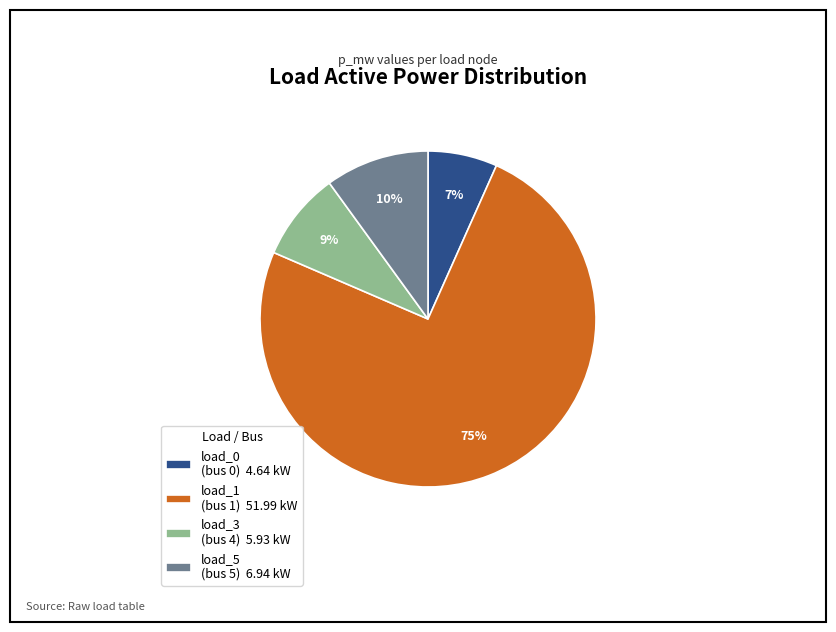

To the nearest percent, what percentage of the pie is load_0 (bus 0) 4.64 kW?

7%